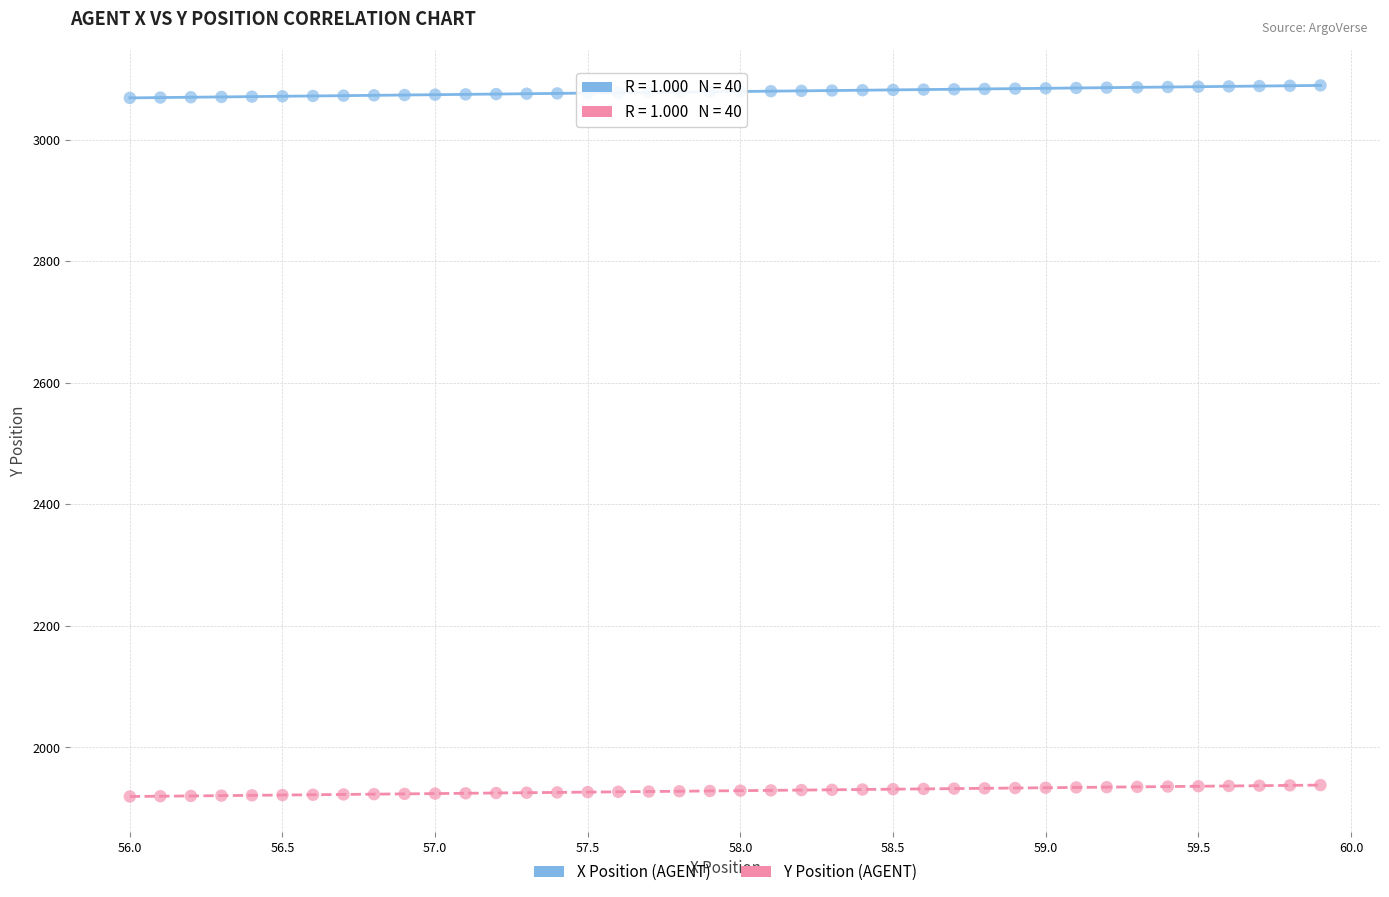

What are all the series names shown in the legend?

X Position (AGENT), Y Position (AGENT)